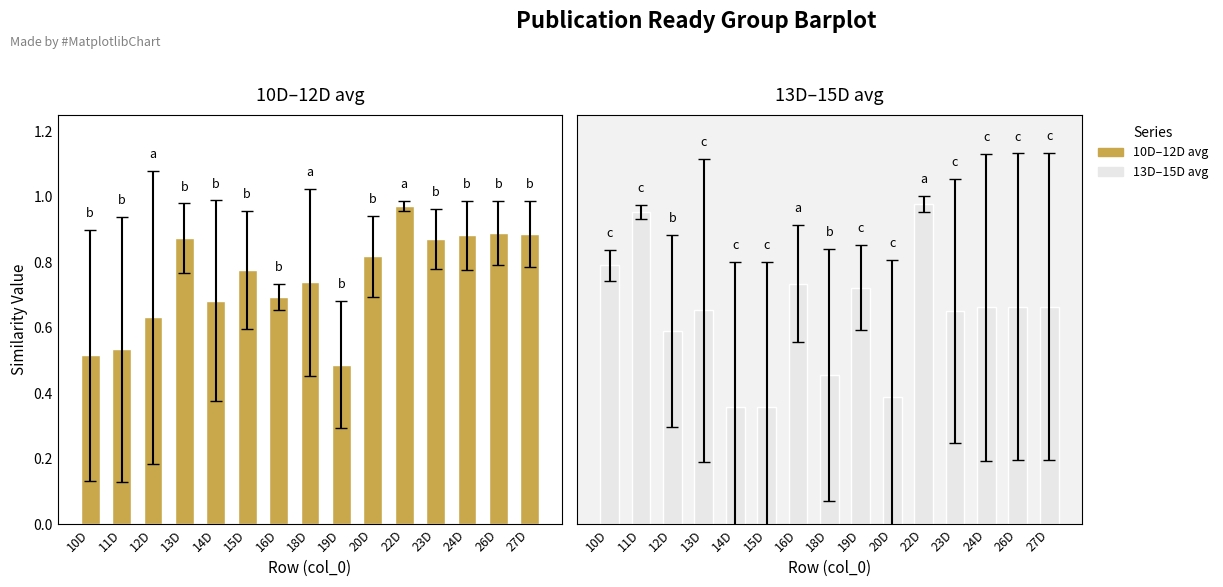

Where is 10D–12D avg nearest to the value 0?

19D